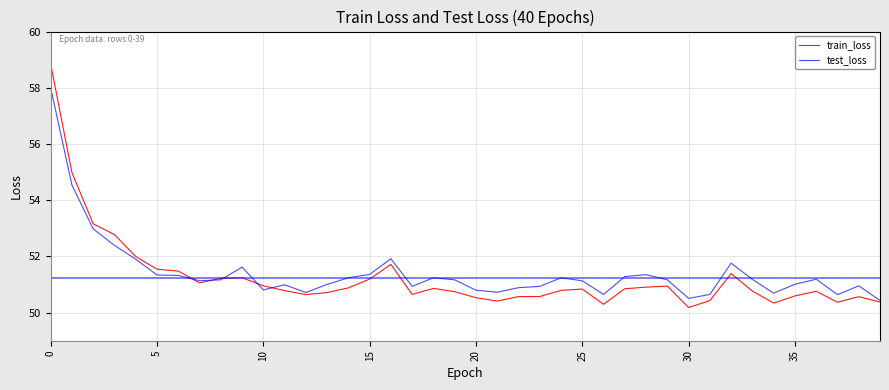

List the series in order of their peak value, lowest first.

test_loss, train_loss